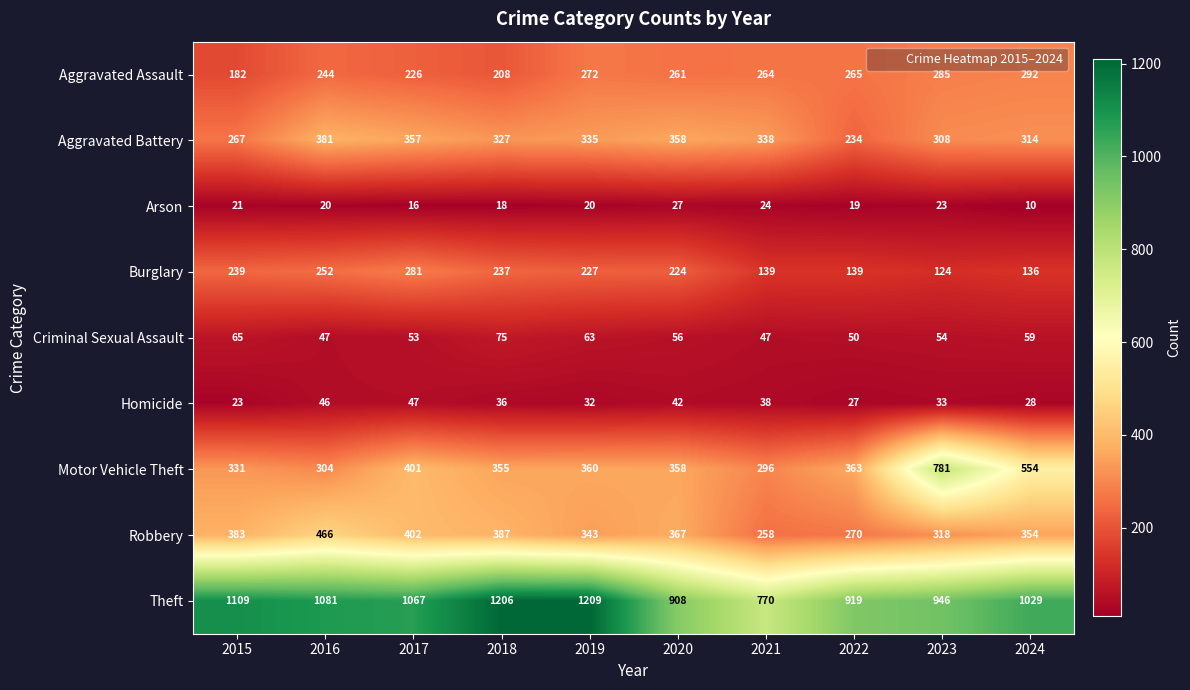

What is the difference between the maximum and minimum values in the Criminal Sexual Assault series?

28